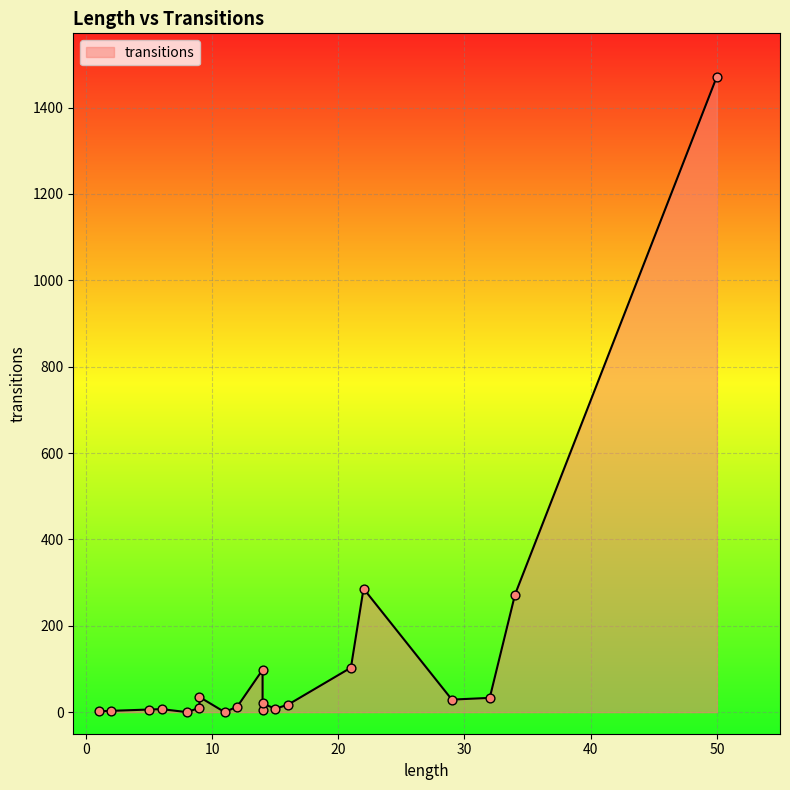

Between 9 and 8, which is larger?

9